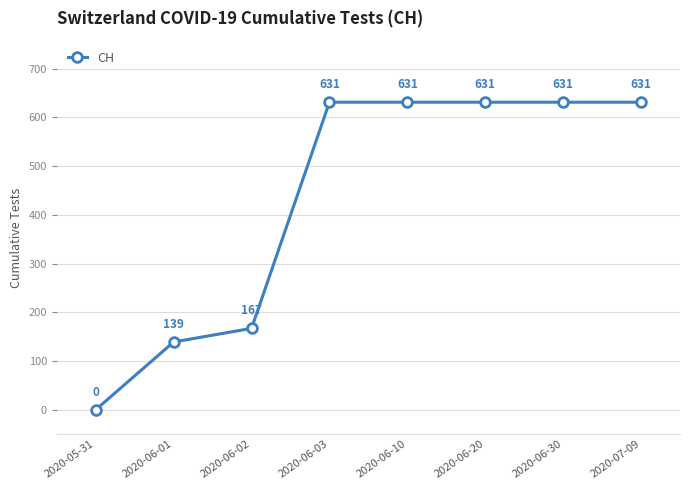

Reading left to right, extract all data points from this chart.

2020-05-31=0	2020-06-01=139	2020-06-02=167	2020-06-03=631	2020-06-10=631	2020-06-20=631	2020-06-30=631	2020-07-09=631